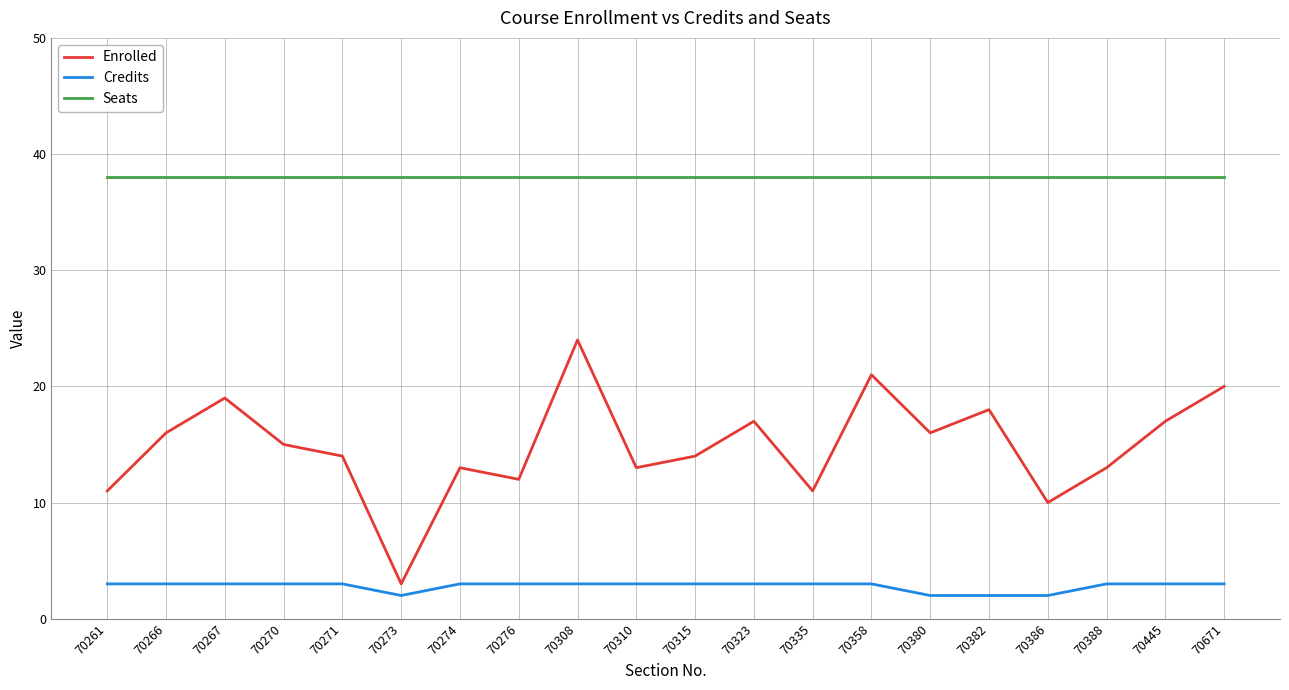

Which series changed the most between 70266 and 70267?

Enrolled